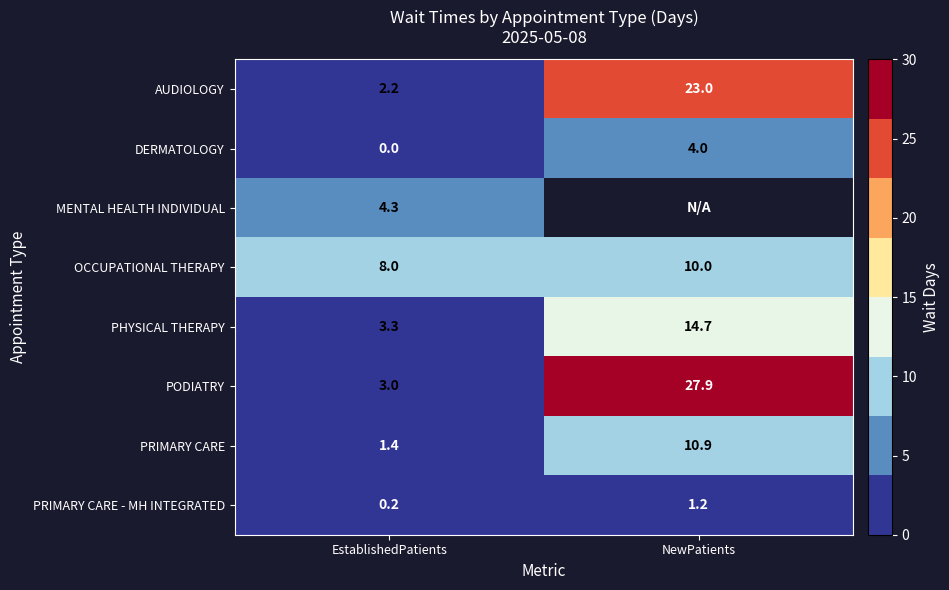

At EstablishedPatients, list the series in order from smallest to largest.

DERMATOLOGY, PRIMARY CARE - MH INTEGRATED, PRIMARY CARE, AUDIOLOGY, PODIATRY, PHYSICAL THERAPY, MENTAL HEALTH INDIVIDUAL, OCCUPATIONAL THERAPY